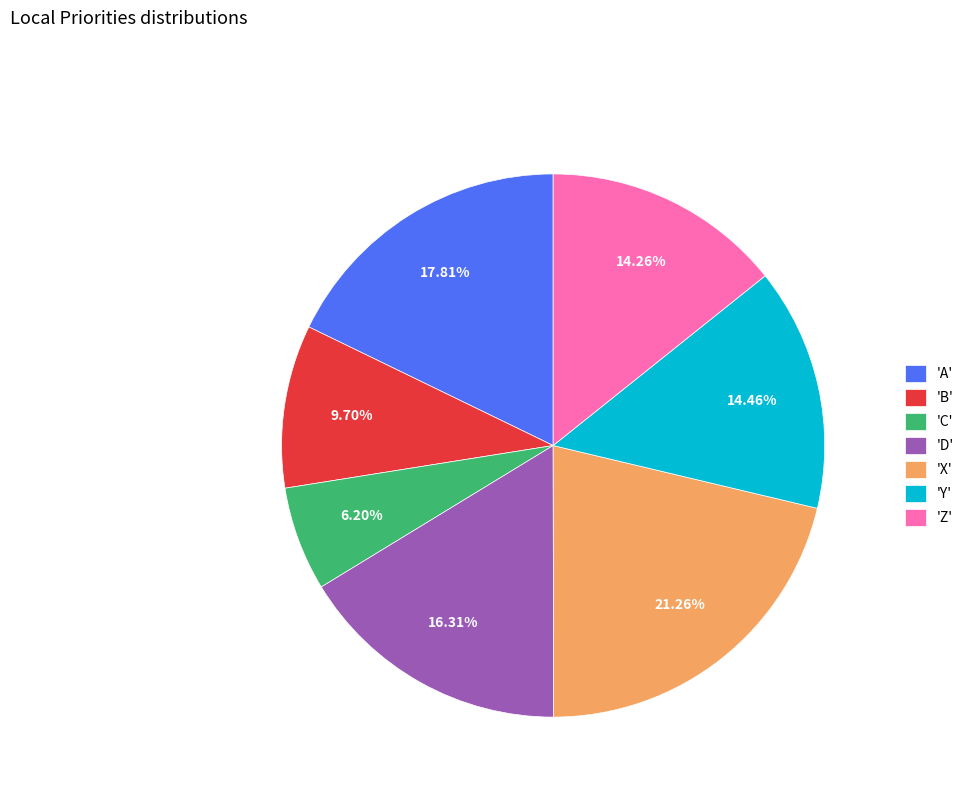

Which has a higher value, 'Y' or 'B'?

'Y'